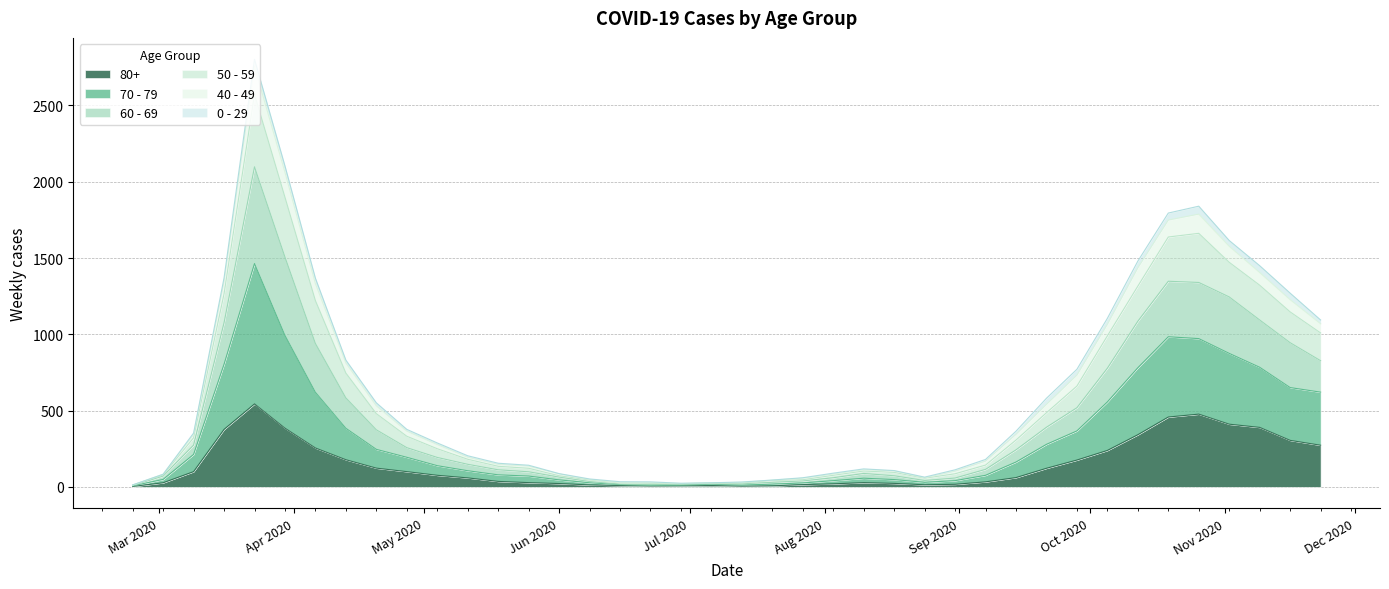

True or false: 50 - 59 and 70 - 79 intersect in this chart.

False